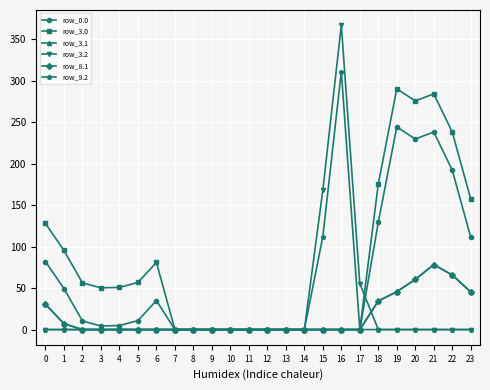

How many times do row_3.1 and row_3.2 cross each other?

1